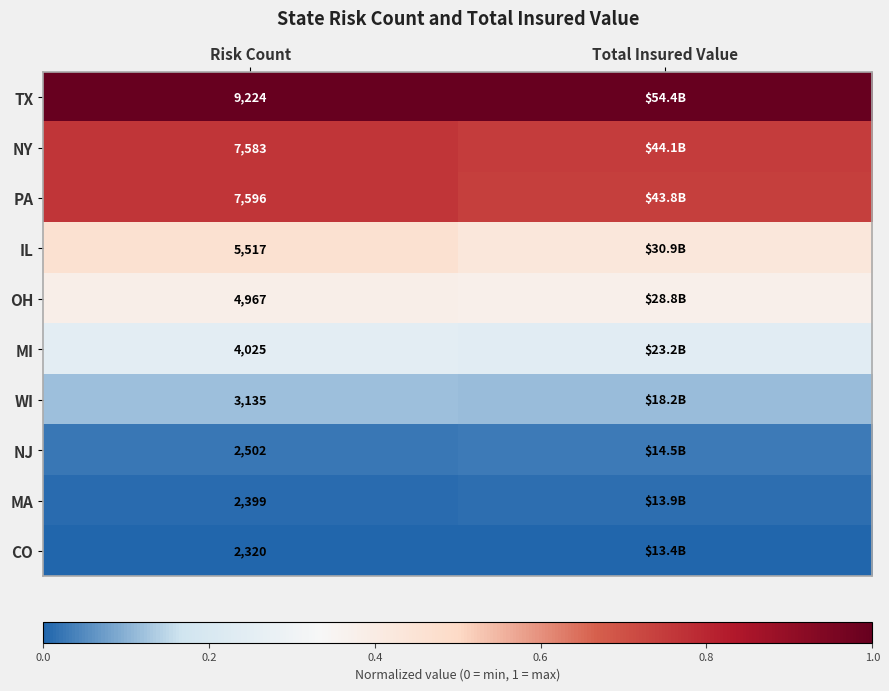

At Risk Count, list the series in order from largest to smallest.

TX, PA, NY, IL, OH, MI, WI, NJ, MA, CO